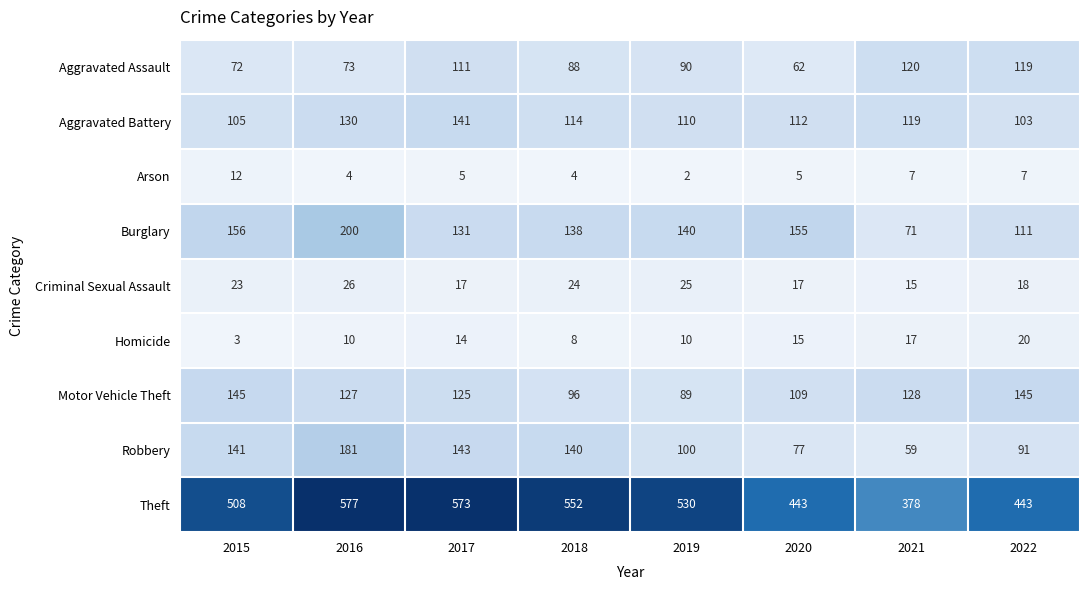

At 2020, list the series in order from smallest to largest.

Arson, Homicide, Criminal Sexual Assault, Aggravated Assault, Robbery, Motor Vehicle Theft, Aggravated Battery, Burglary, Theft